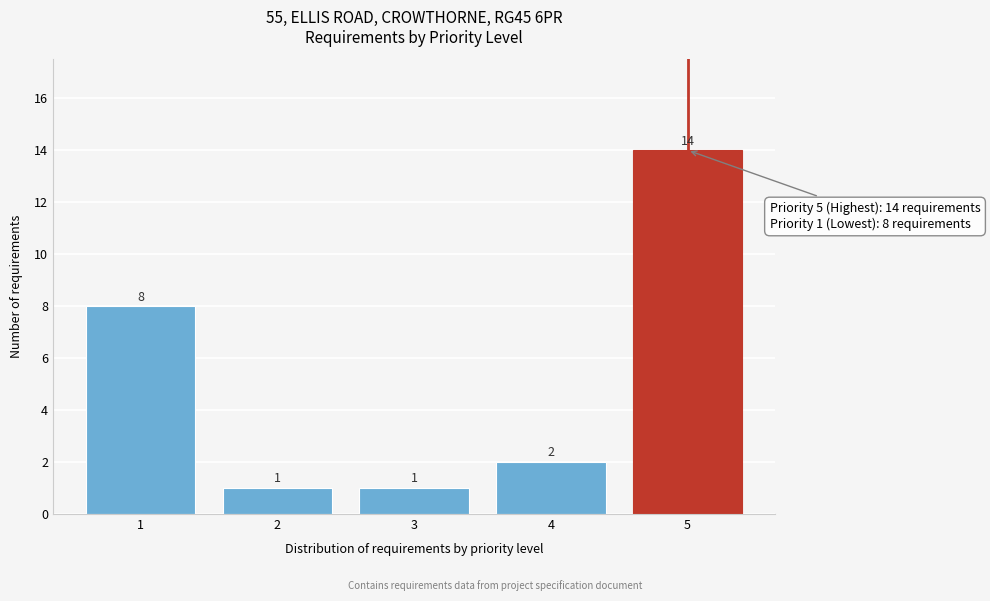

Reading left to right, extract all data points from this chart.

1=8	2=1	3=1	4=2	5=14